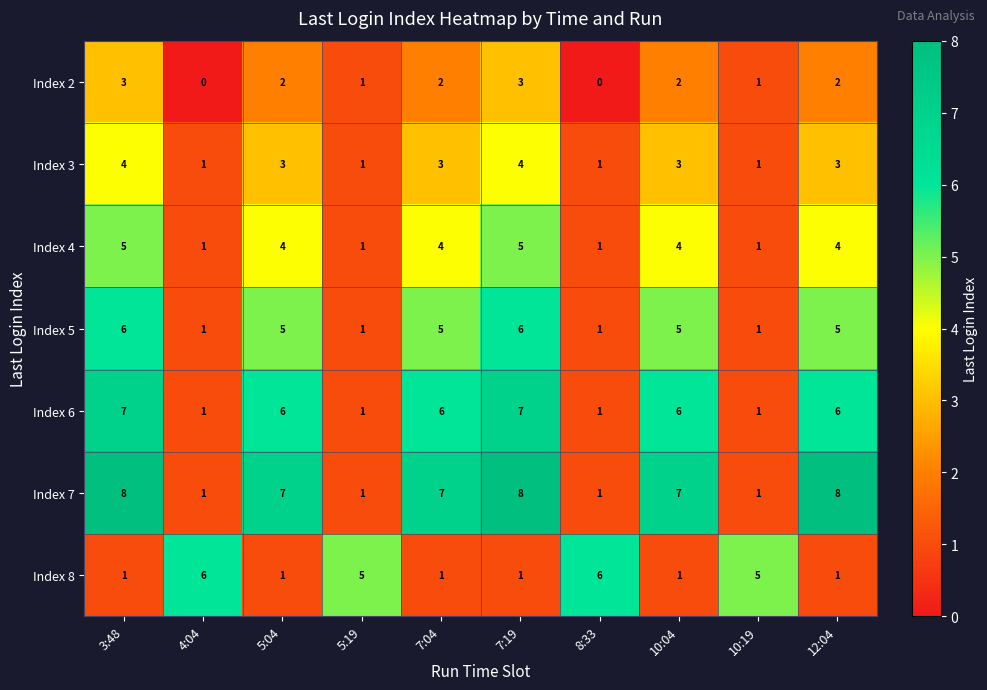

The Index 3 series shows 1 at 4:04. True or false?

True